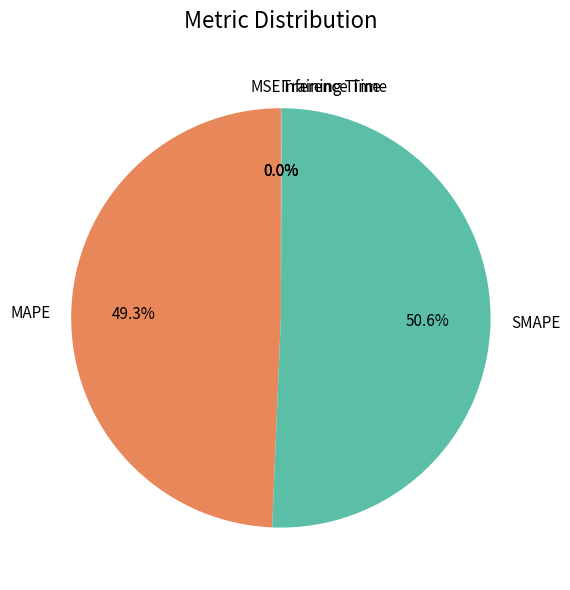

Is there any slice that represents more than half of the pie?

Yes